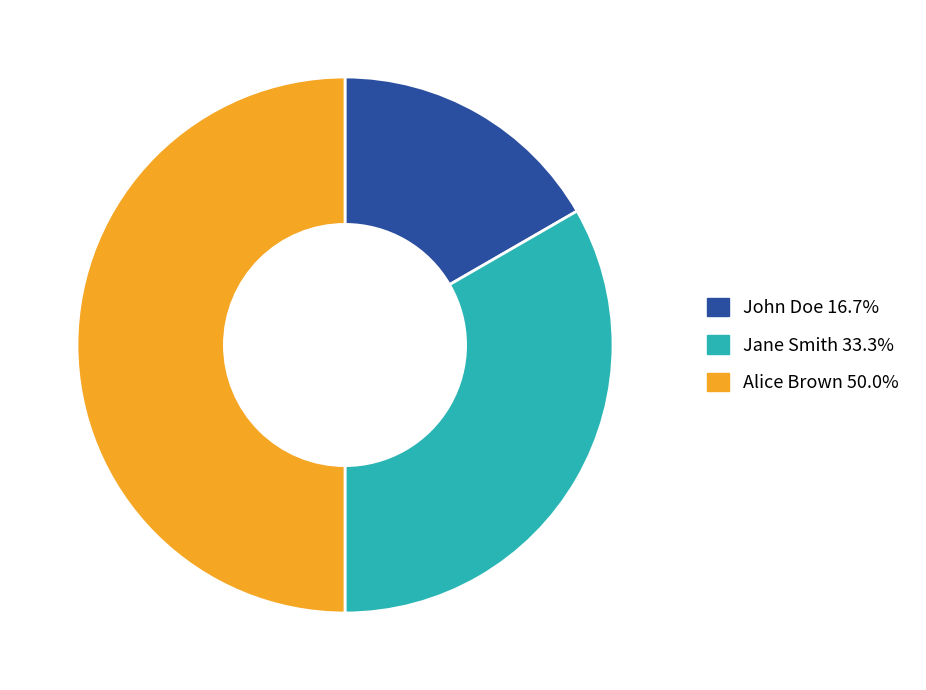

Count the number of slices in the pie.

3